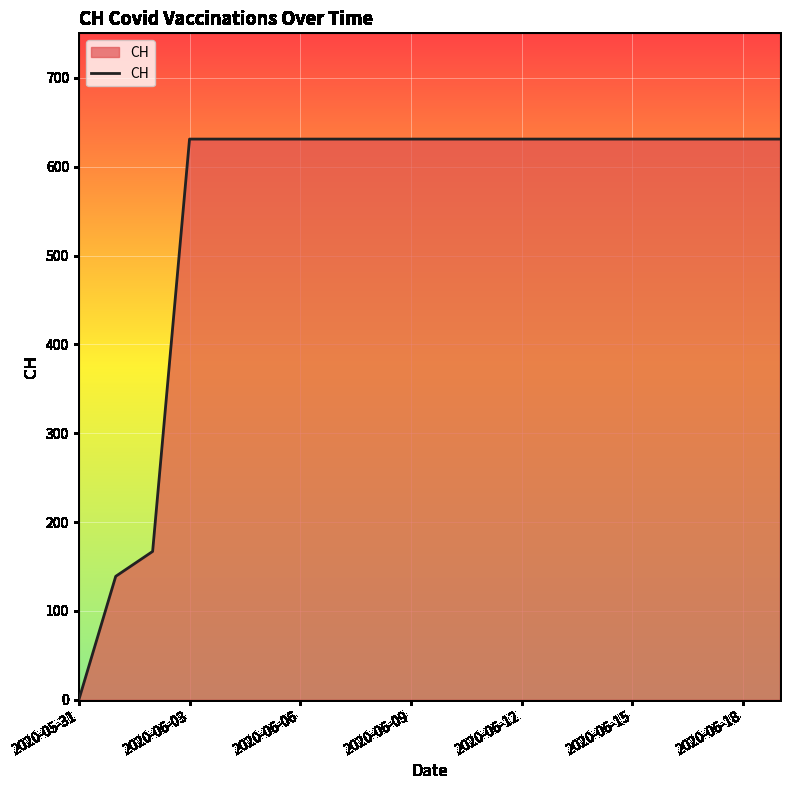

What is the greatest value displayed?

631